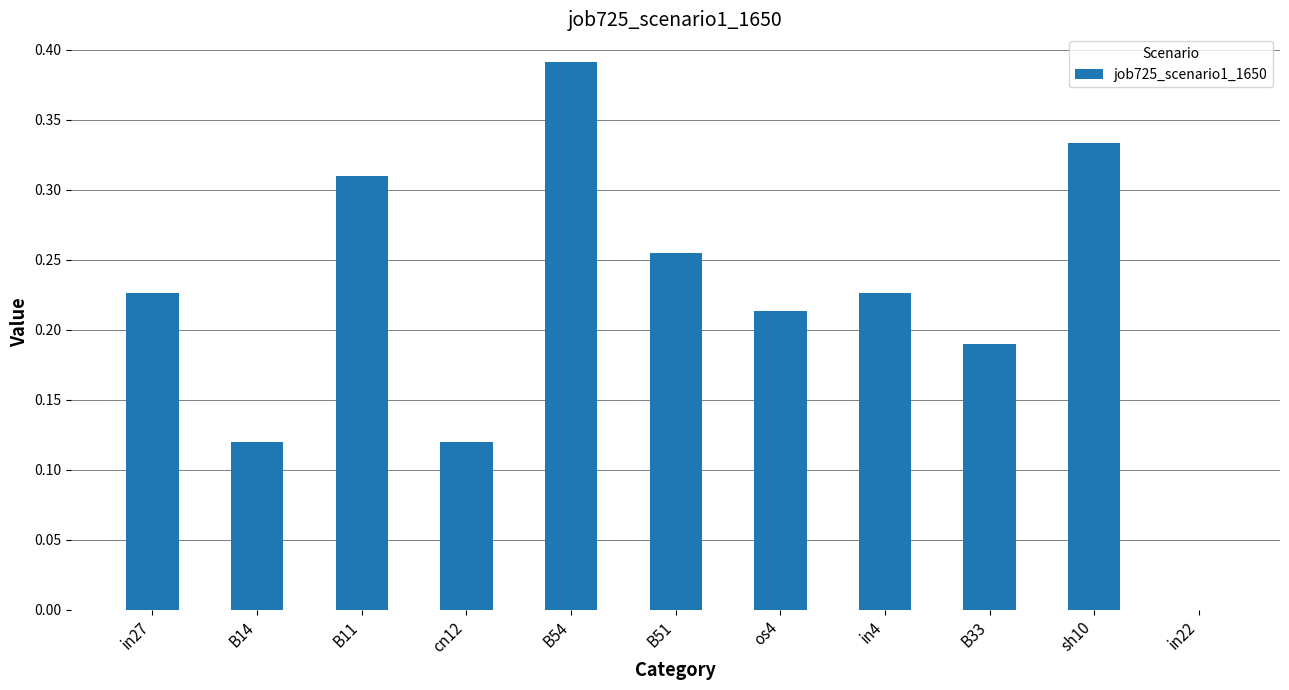

Between in22 and B14, which is larger?

B14